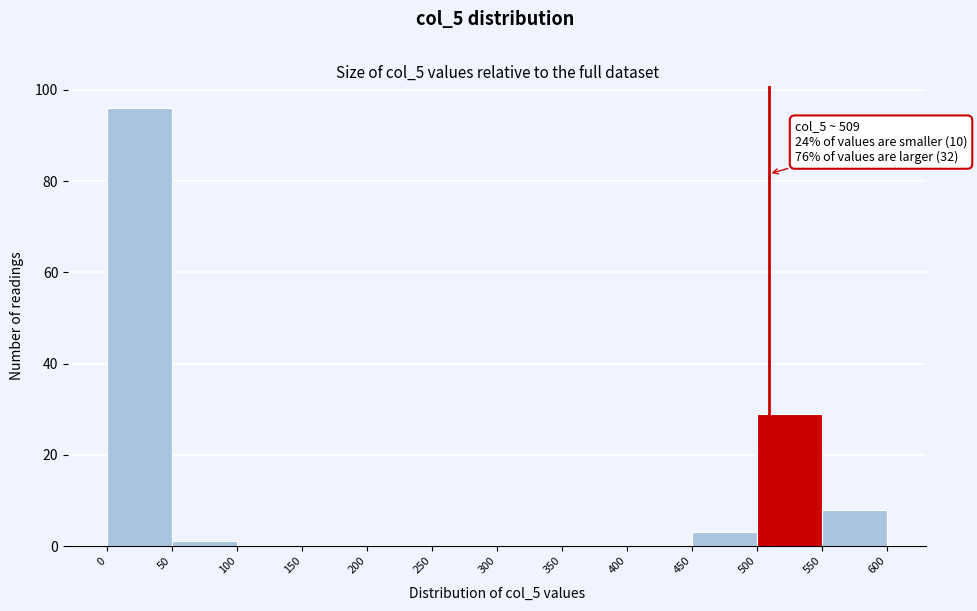

Over which range of the x-axis is the bar tallest?

0 to 50